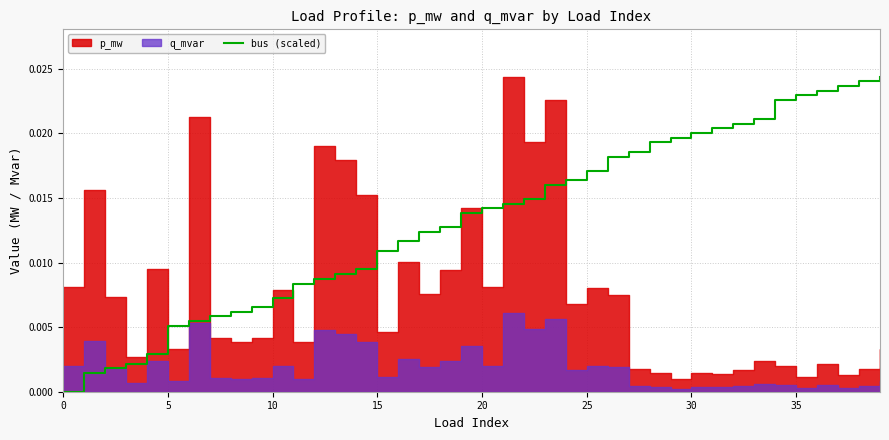

True or false: the data has more than 0 interior local peaks.

False